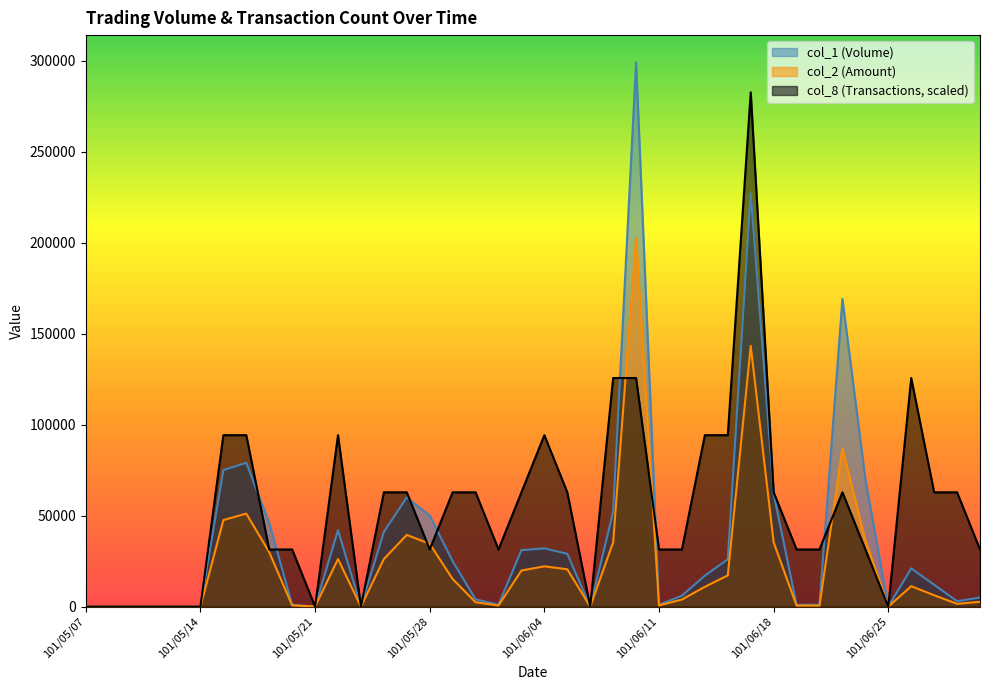

Reading left to right, extract all data points from this chart.

col_1: 101/05/07=0	101/05/08=0	101/05/09=0	101/05/10=0	101/05/11=0	101/05/14=0	101/05/15=75000	101/05/16=79000	101/05/17=46000	101/05/18=1000	101/05/21=0	101/05/22=42000	101/05/23=0	101/05/24=41000	101/05/25=60000	101/05/28=50000	101/05/29=25000	101/05/30=4000	101/05/31=1000	101/06/01=31000	101/06/04=32000	101/06/05=29000	101/06/06=0	101/06/07=52000	101/06/08=299000	101/06/11=1000	101/06/12=6000	101/06/13=17000	101/06/14=26000	101/06/15=227000	101/06/18=62000	101/06/19=1000	101/06/20=1000	101/06/21=169000	101/06/22=70000	101/06/25=0	101/06/26=21000	101/06/27=12000	101/06/28=3000	101/06/29=5000
col_2: 101/05/07=0	101/05/08=0	101/05/09=0	101/05/10=0	101/05/11=0	101/05/14=0	101/05/15=47550	101/05/16=51100	101/05/17=29900	101/05/18=680	101/05/21=0	101/05/22=26140	101/05/23=0	101/05/24=26130	101/05/25=39400	101/05/28=34500	101/05/29=15150	101/05/30=2410	101/05/31=610	101/06/01=19820	101/06/04=22130	101/06/05=20510	101/06/06=0	101/06/07=35330	101/06/08=202330	101/06/11=640	101/06/12=3900	101/06/13=10880	101/06/14=17160	101/06/15=143250	101/06/18=35340	101/06/19=550	101/06/20=540	101/06/21=86890	101/06/22=36400	101/06/25=0	101/06/26=11220	101/06/27=6240	101/06/28=1550	101/06/29=2650
col_8: 101/05/07=0	101/05/08=0	101/05/09=0	101/05/10=0	101/05/11=0	101/05/14=0	101/05/15=94185	101/05/16=94185	101/05/17=31395	101/05/18=31395	101/05/21=0	101/05/22=94185	101/05/23=0	101/05/24=62790	101/05/25=62790	101/05/28=31395	101/05/29=62790	101/05/30=62790	101/05/31=31395	101/06/01=62790	101/06/04=94185	101/06/05=62790	101/06/06=0	101/06/07=125580	101/06/08=125580	101/06/11=31395	101/06/12=31395	101/06/13=94185	101/06/14=94185	101/06/15=282555	101/06/18=62790	101/06/19=31395	101/06/20=31395	101/06/21=62790	101/06/22=31395	101/06/25=0	101/06/26=125580	101/06/27=62790	101/06/28=62790	101/06/29=31395